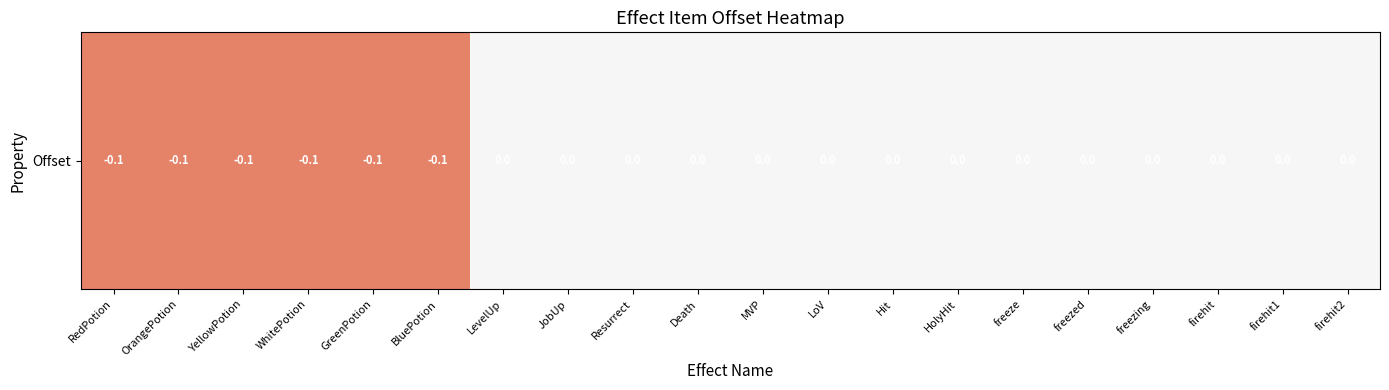

True or false: the data shows -0.1 at WhitePotion.

False